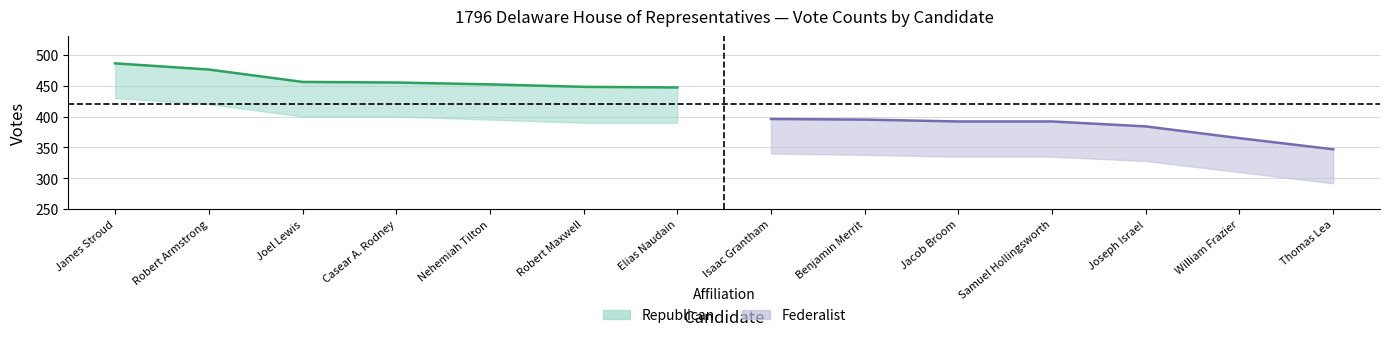

What is the total value across all series at Samuel Hollingsworth?

392